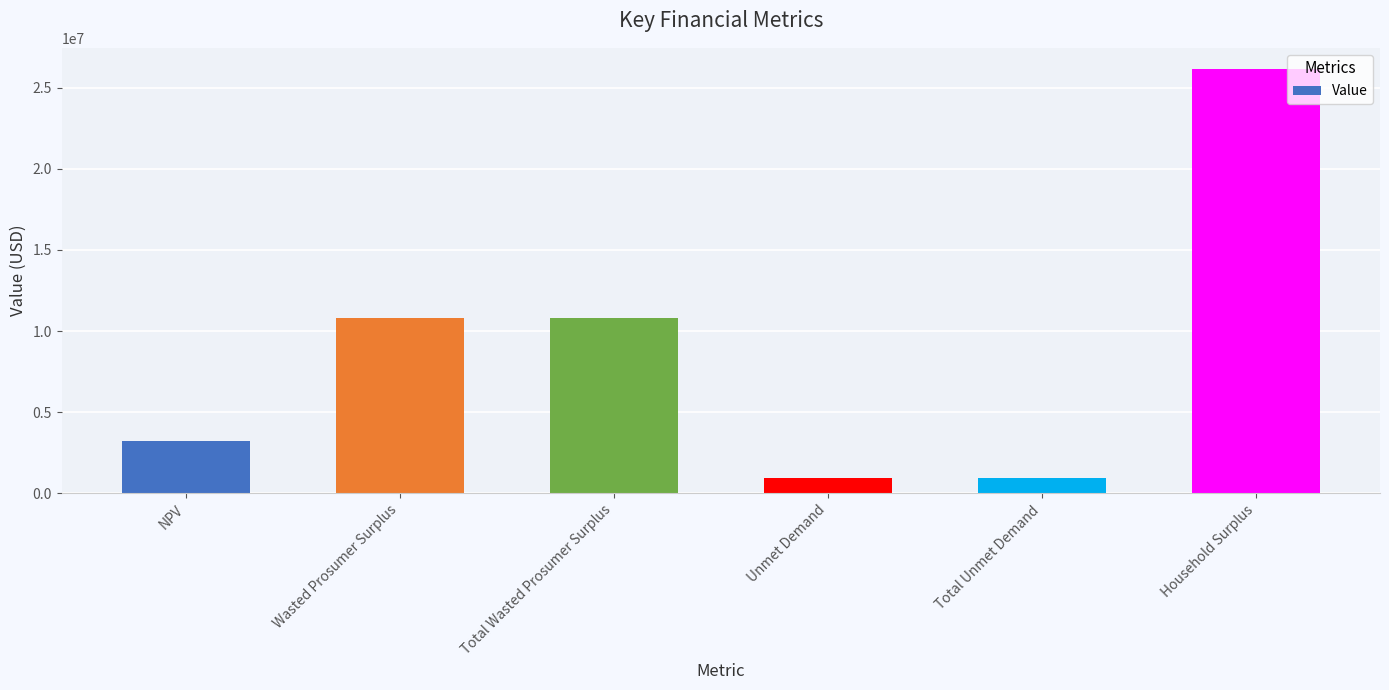

What is the difference between the second highest and second lowest values?

9866119.0